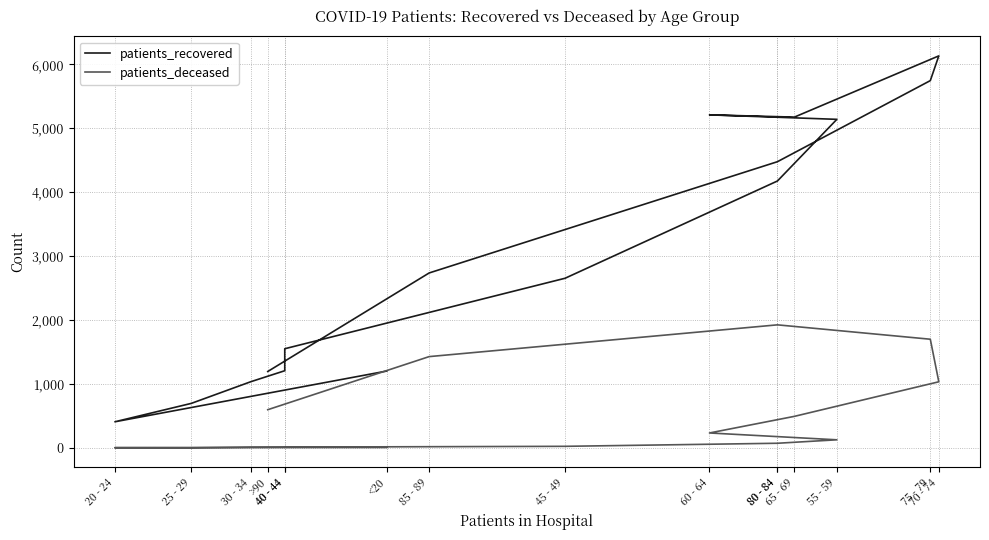

Reading right to left, transcribe all the data shown in this chart.

patients_recovered: >90=1195	85 - 89=2737	80 - 84=4478	75 - 79=5747	70 - 74=6134	65 - 69=5176	60 - 64=5211	55 - 59=5141	80 - 84=4176	45 - 49=2654	40 - 44=1551	40 - 44=1207	30 - 34=1035	25 - 29=696	20 - 24=408	<20=1202
patients_deceased: >90=597	85 - 89=1428	80 - 84=1925	75 - 79=1700	70 - 74=1034	65 - 69=493	60 - 64=233	55 - 59=126	80 - 84=72	45 - 49=24	40 - 44=12	40 - 44=11	30 - 34=10	25 - 29=2	20 - 24=3	<20=6